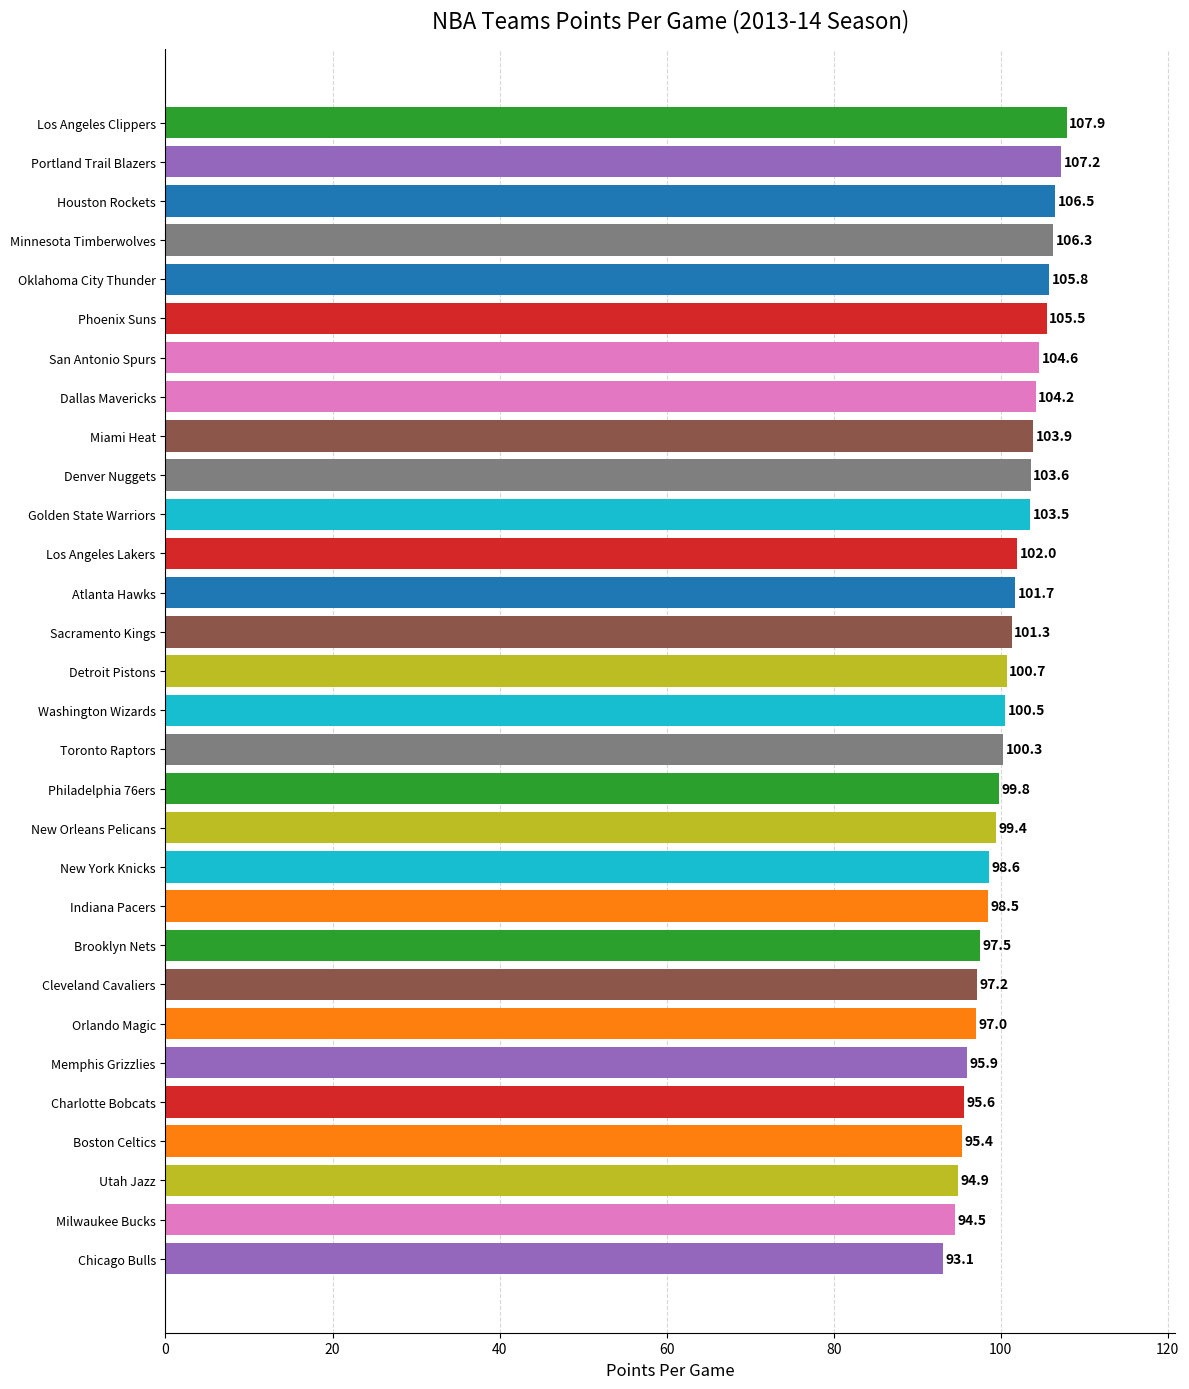

Rank the categories by value from lowest to highest.

Chicago Bulls, Milwaukee Bucks, Utah Jazz, Boston Celtics, Charlotte Bobcats, Memphis Grizzlies, Orlando Magic, Cleveland Cavaliers, Brooklyn Nets, Indiana Pacers, New York Knicks, New Orleans Pelicans, Philadelphia 76ers, Toronto Raptors, Washington Wizards, Detroit Pistons, Sacramento Kings, Atlanta Hawks, Los Angeles Lakers, Golden State Warriors, Denver Nuggets, Miami Heat, Dallas Mavericks, San Antonio Spurs, Phoenix Suns, Oklahoma City Thunder, Minnesota Timberwolves, Houston Rockets, Portland Trail Blazers, Los Angeles Clippers